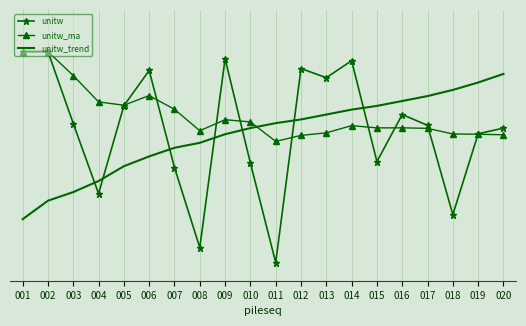

What are all the series names shown in the legend?

unitw, unitw_ma, unitw_trend